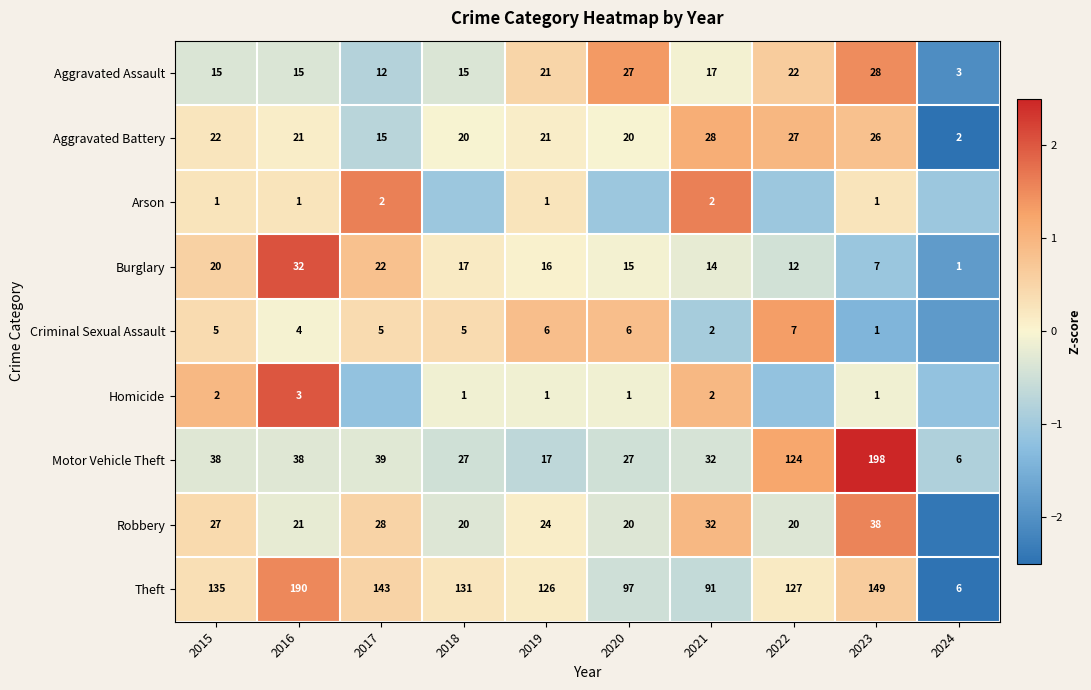

Between 2021 and 2023, which series saw the biggest shift?

Motor Vehicle Theft